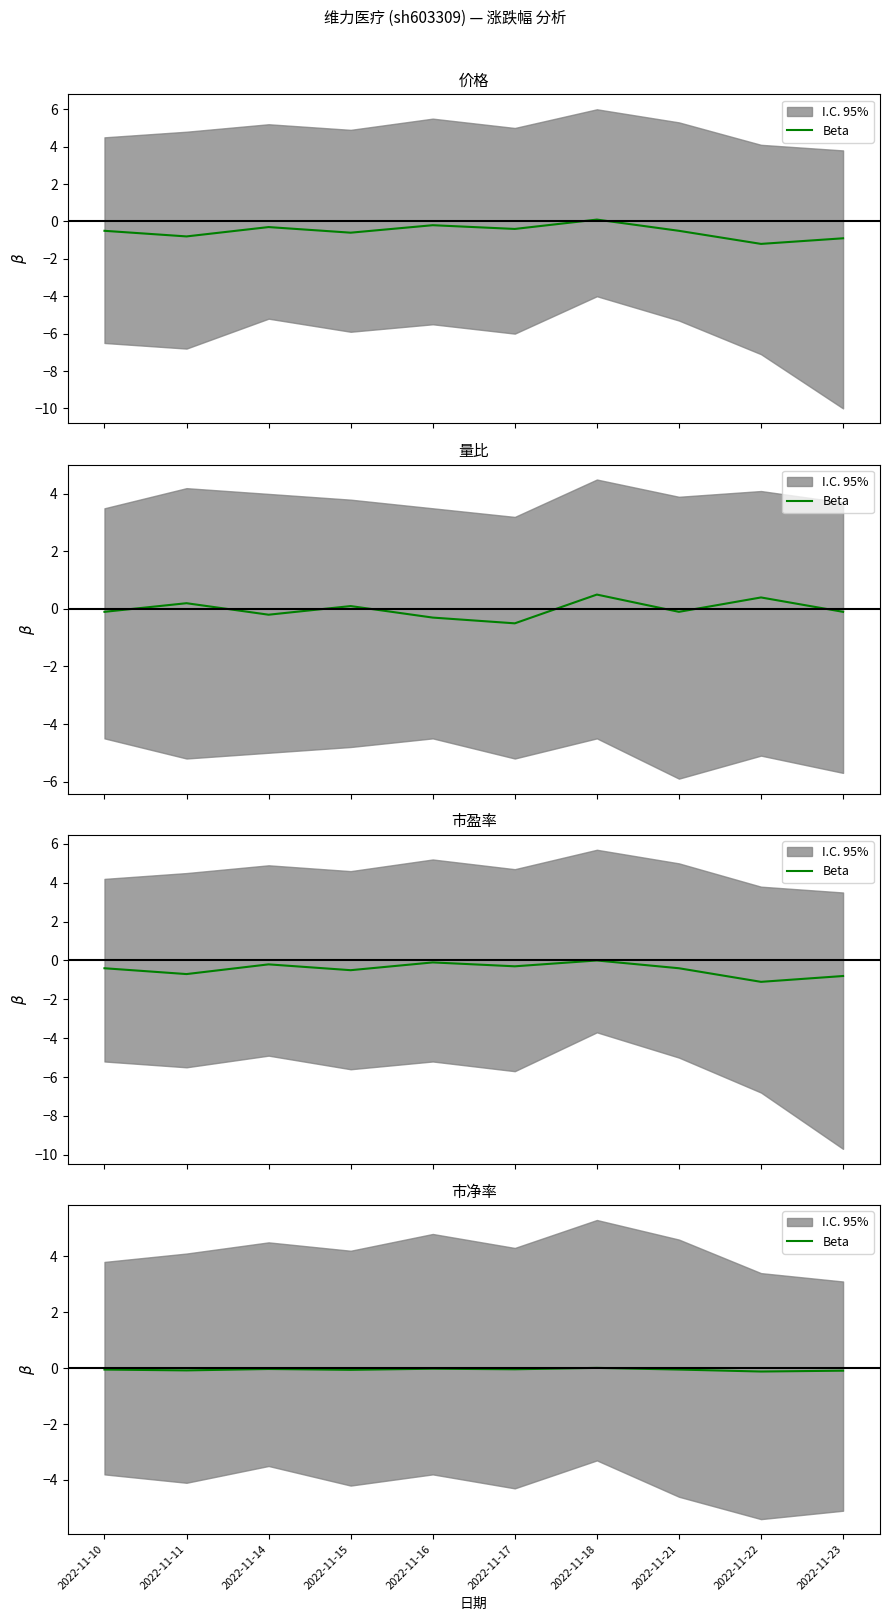

Is this an area chart (filled region under the line)?

No